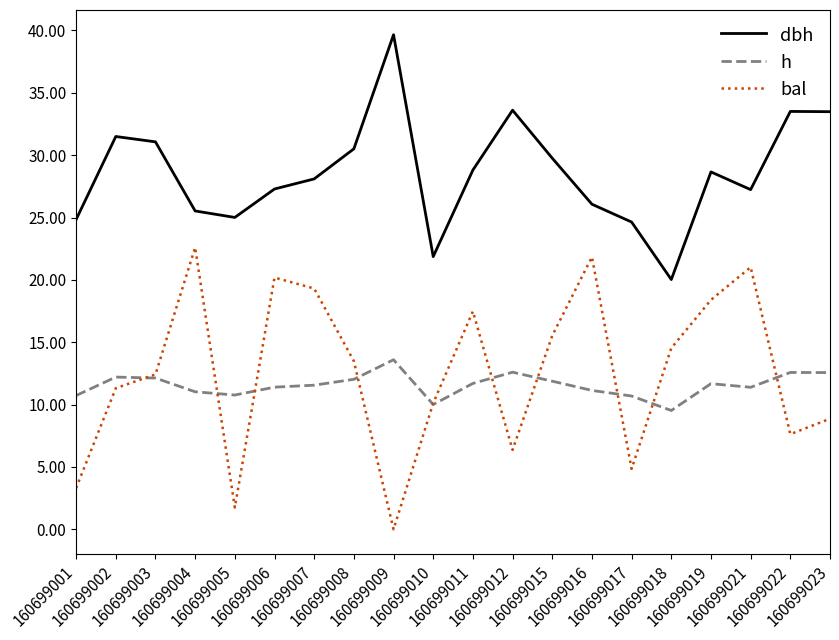

Count the number of data series in this chart.

3